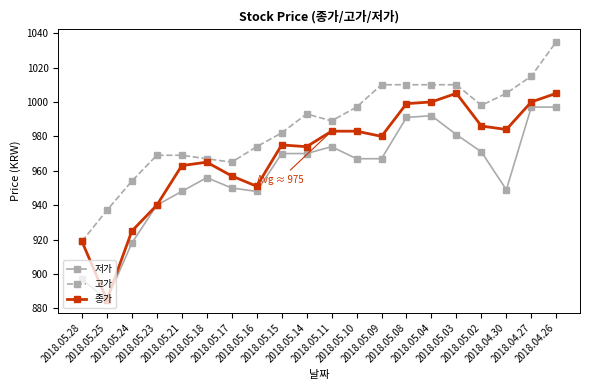

How many distinct data groups are displayed?

3